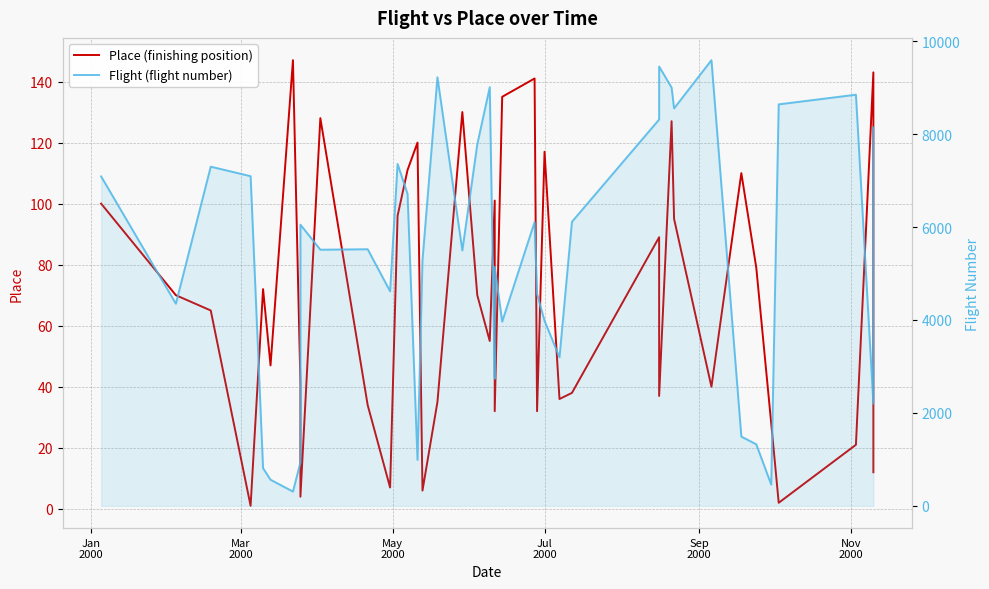

What is the minimum value shown in the chart?

1